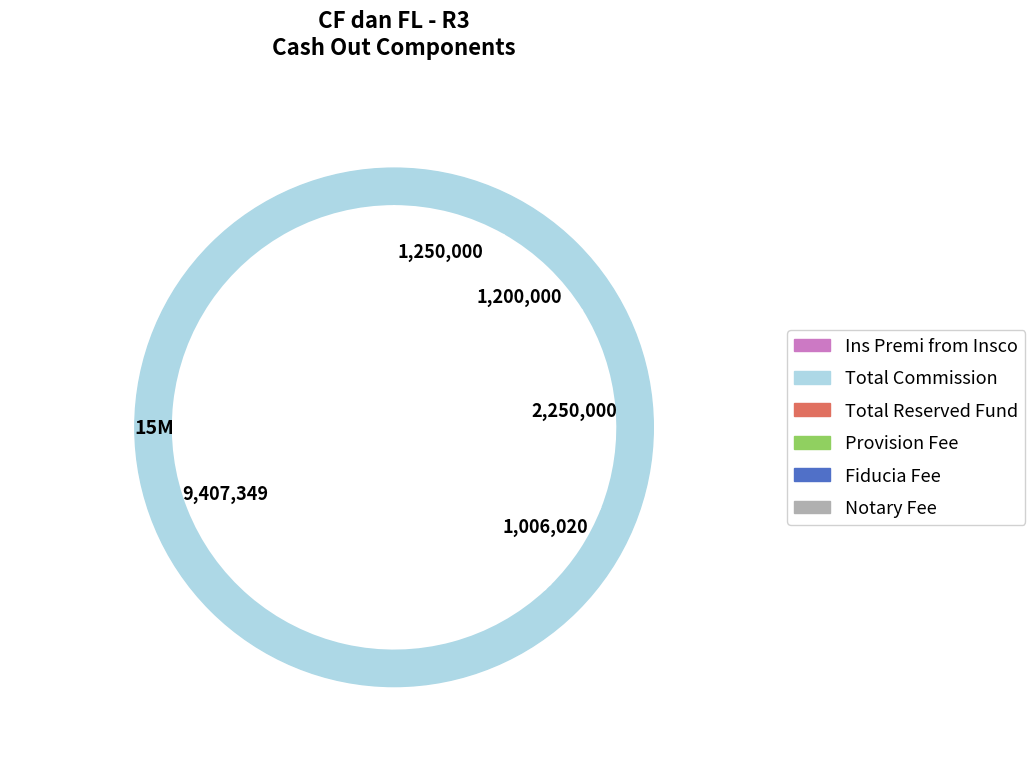

Rank the categories by value from highest to lowest.

Ins Premi from Insco, Provision Fee, Notary Fee, Fiducia Fee, Total Reserved Fund, Total Commission